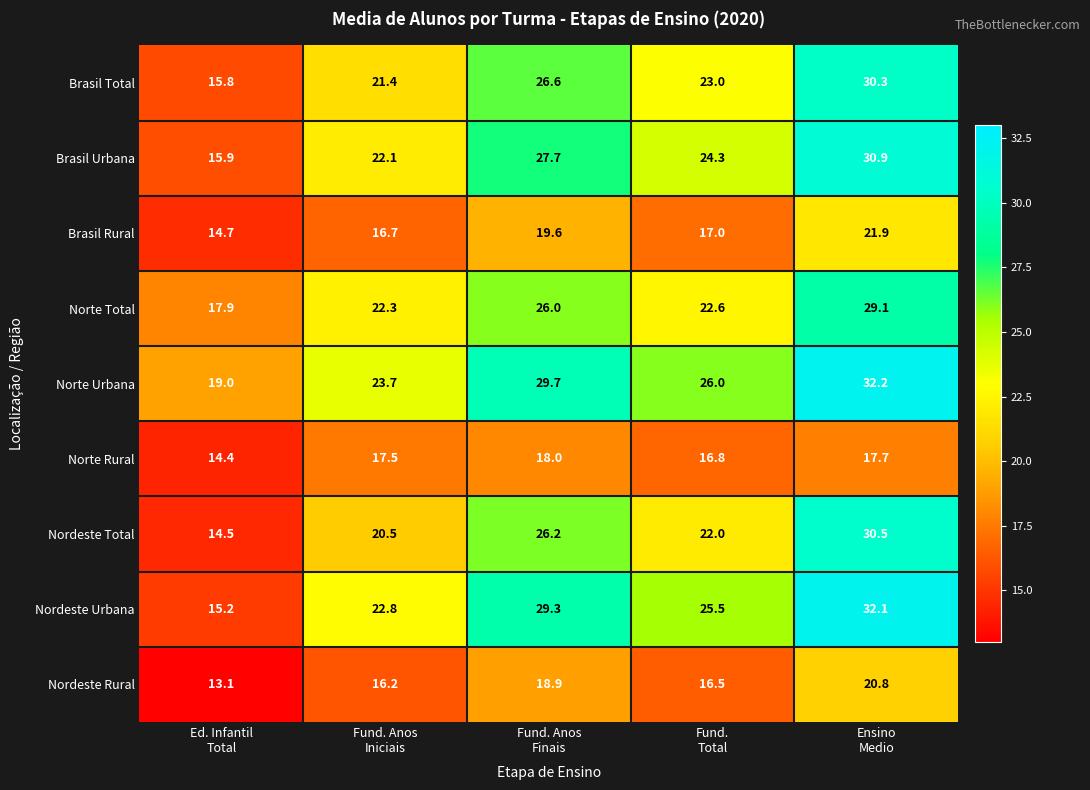

What is the sum of all Norte Rural values?

84.4